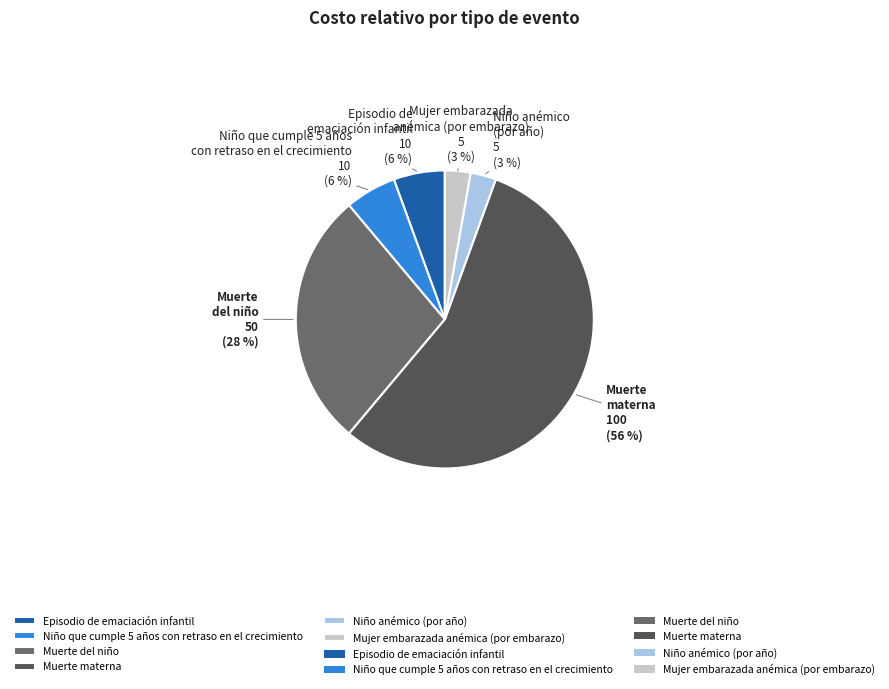

Which slice is the largest?

Muerte materna